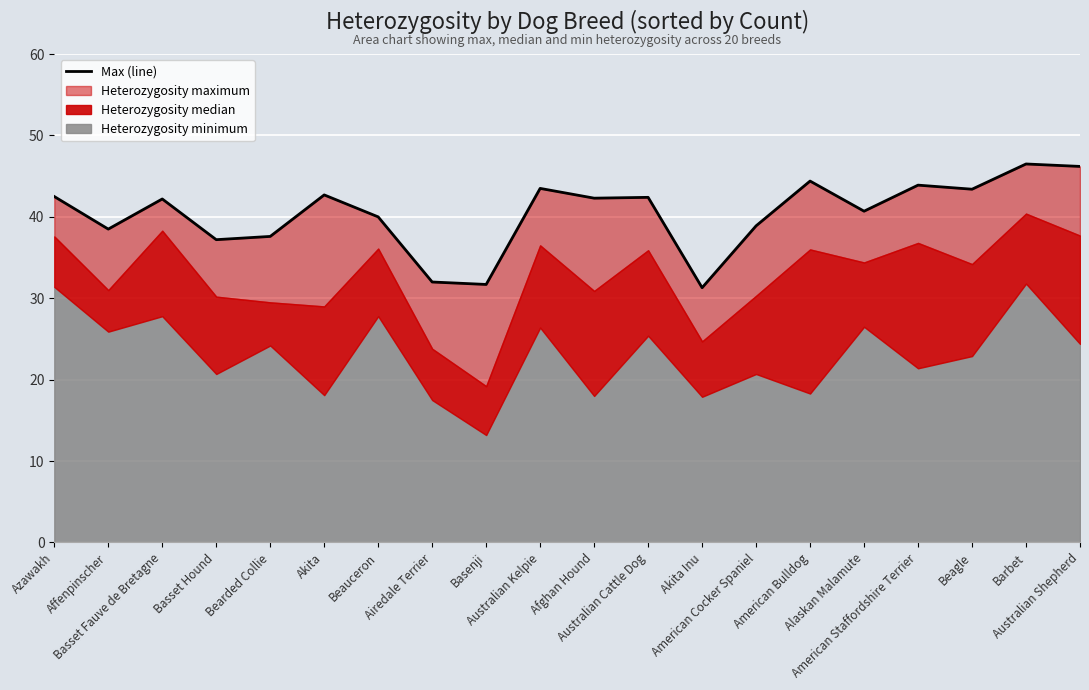

What is the change in value from Basenji to Barbet?

+14.8